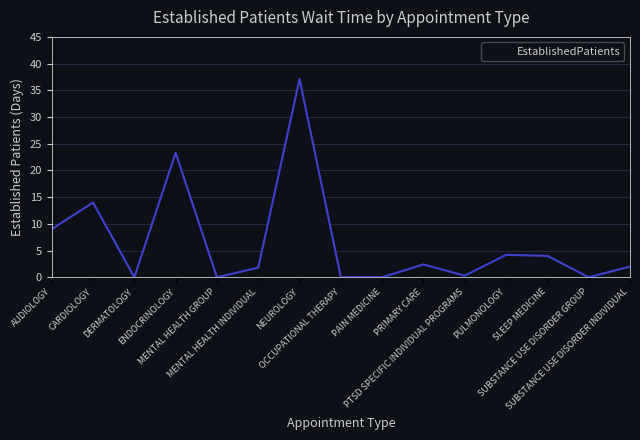

True or false: there are more than 2 points higher than both neighbors.

True